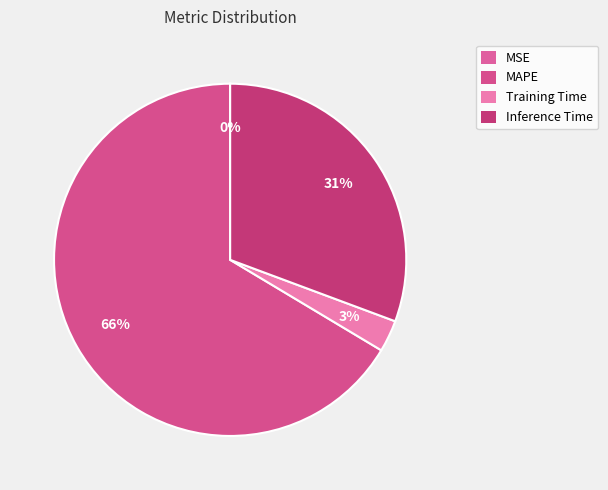

Which category has the biggest portion of the pie?

MAPE